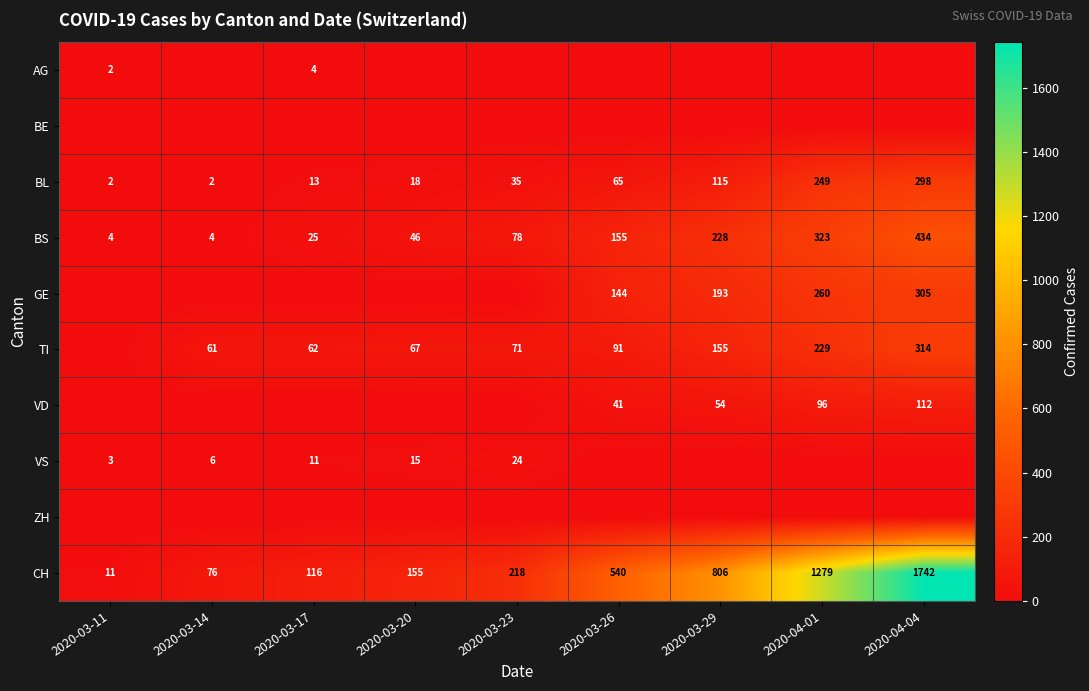

What is the highest value of the BL series?

298